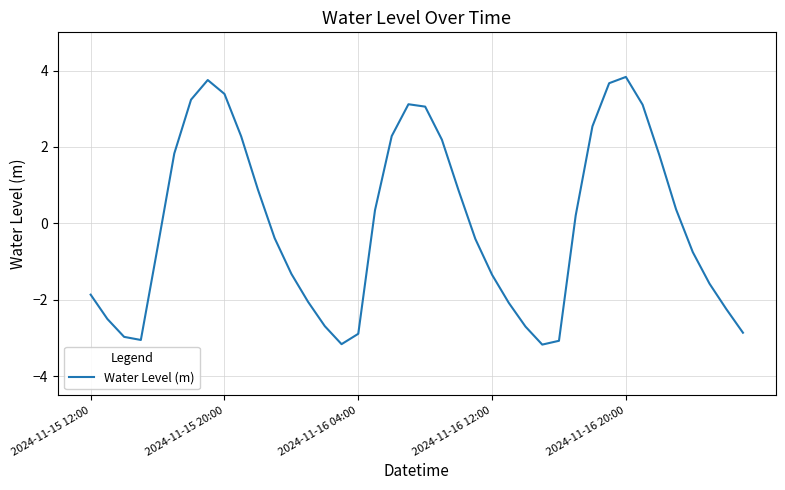

What is the minimum value shown in the chart?

-3.2